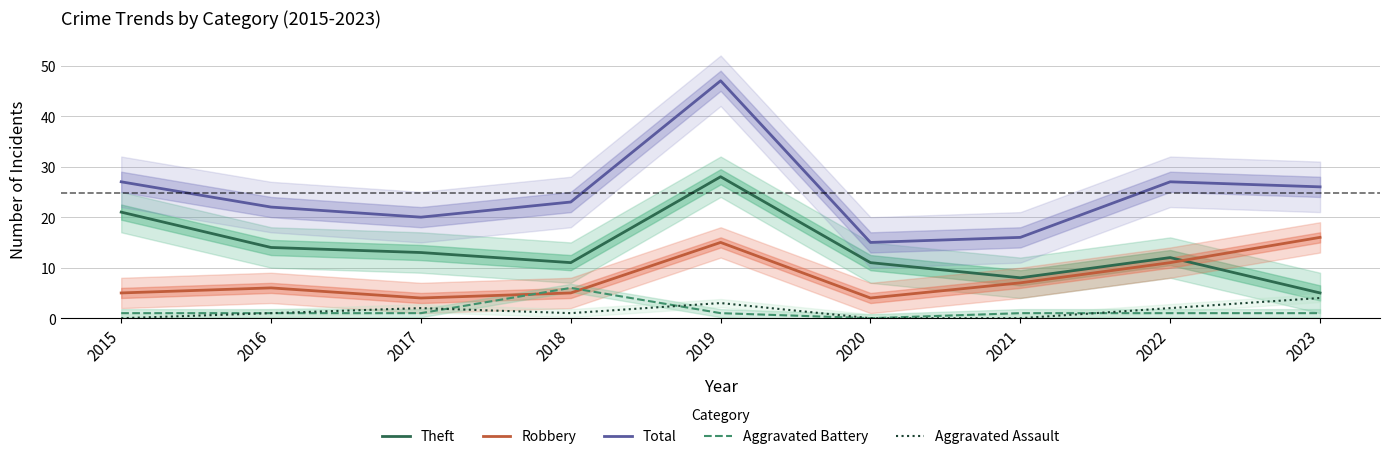

What is the value of the Aggravated Assault point at the 3rd from the left?

2